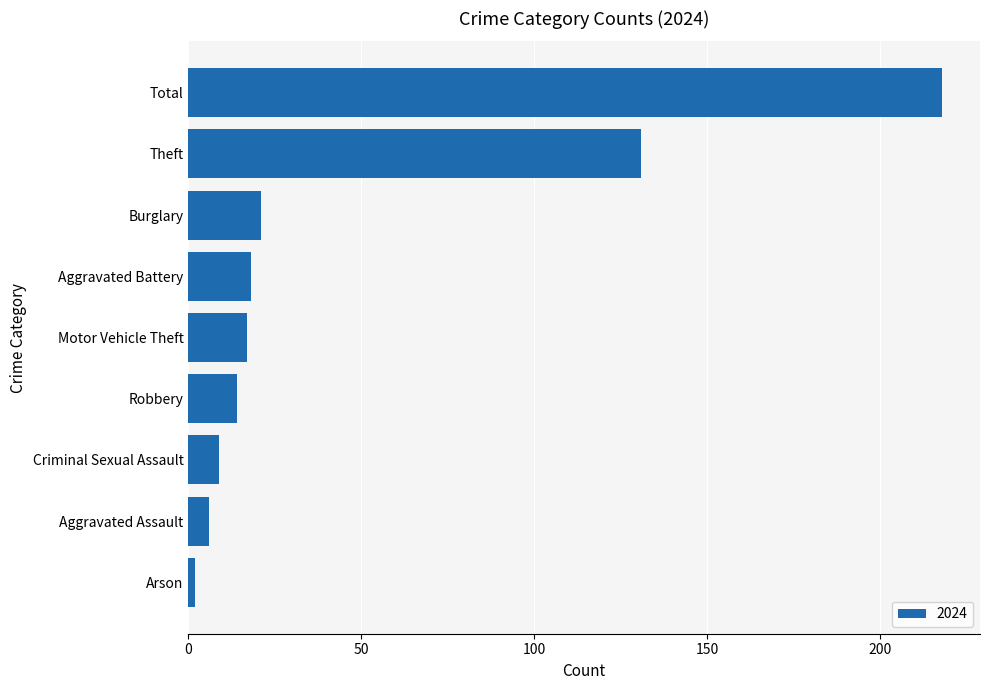

What is the difference between the maximum and second lowest values?

212